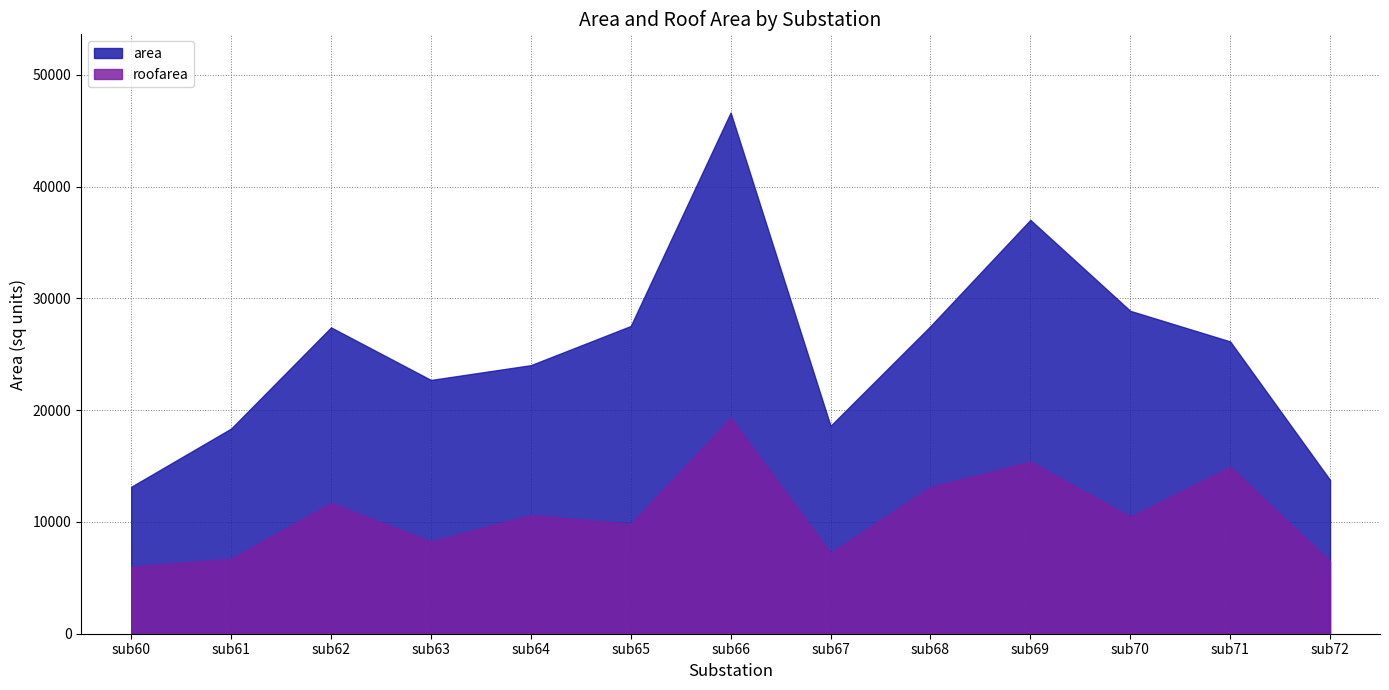

True or false: area and roofarea intersect in this chart.

False